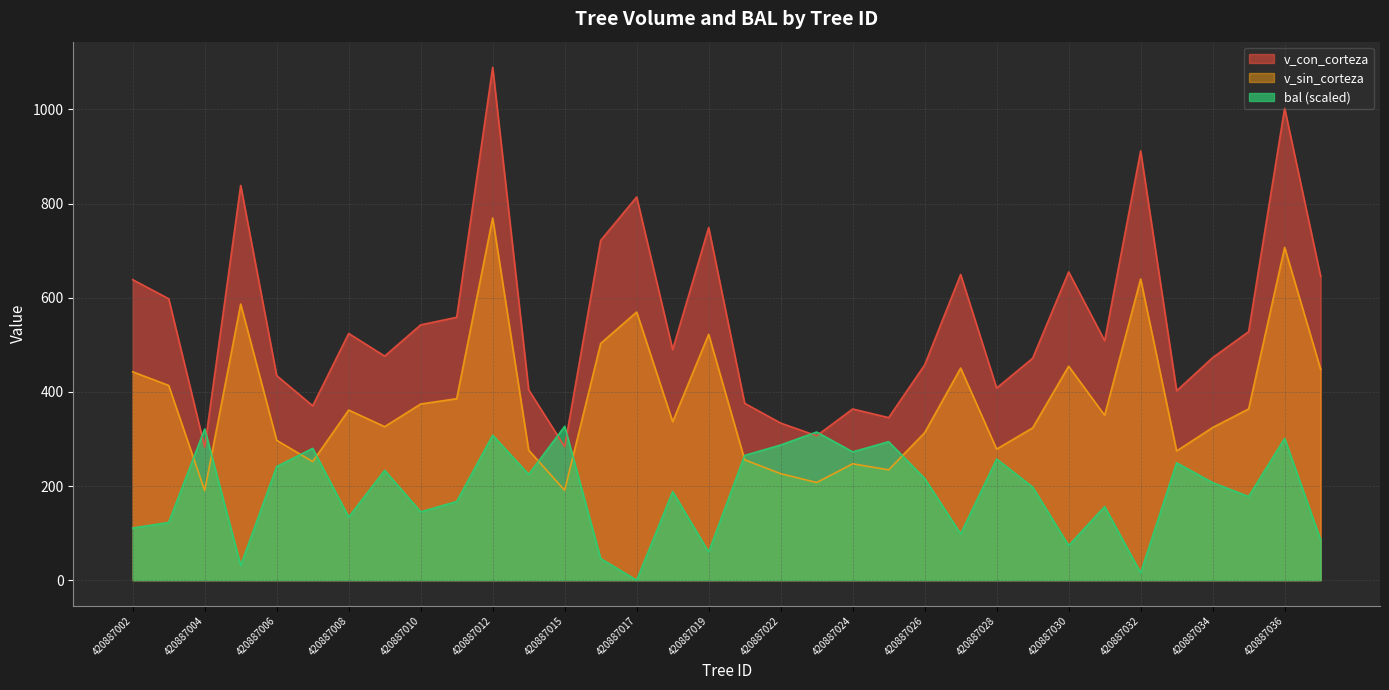

Reading right to left, extract all data points from this chart.

v_con_corteza: 420887037=645.7	420887036=1002.7	420887035=527.9	420887034=472.7	420887033=402.4	420887032=911.8	420887031=508.7	420887030=654.8	420887029=471.4	420887028=408.2	420887027=649.4	420887026=457.3	420887025=345.4	420887024=363.7	420887023=306.8	420887022=333.8	420887021=375.7	420887019=749.1	420887018=489.9	420887017=814.0	420887016=721.8	420887015=283.6	420887013=404.4	420887012=1089.4	420887011=558.5	420887010=542.4	420887009=476.0	420887008=524.1	420887007=370.5	420887006=434.6	420887005=838.5	420887004=282.6	420887003=597.9	420887002=638.4
v_sin_corteza: 420887037=448.1	420887036=706.9	420887035=363.8	420887034=324.3	420887033=274.5	420887032=639.9	420887031=350.4	420887030=454.6	420887029=323.5	420887028=278.5	420887027=450.5	420887026=313.3	420887025=234.4	420887024=247.3	420887023=207.4	420887022=226.3	420887021=255.8	420887019=522.2	420887018=336.7	420887017=569.6	420887016=502.9	420887015=191.1	420887013=276.2	420887012=769.5	420887011=385.5	420887010=374.3	420887009=326.1	420887008=361.4	420887007=252.0	420887006=297.1	420887005=586.6	420887004=190.4	420887003=413.7	420887002=442.6
bal: 420887037=86.2	420887036=301.1	420887035=177.8	420887034=207.3	420887033=249.4	420887032=15.8	420887031=156.4	420887030=73.6	420887029=197.9	420887028=257.3	420887027=98.6	420887026=216.2	420887025=294.2	420887024=272.6	420887023=314.8	420887022=287.2	420887021=265.0	420887019=59.9	420887018=188.2	420887017=0.0	420887016=46.0	420887015=326.8	420887013=224.9	420887012=307.9	420887011=167.2	420887010=145.3	420887009=233.4	420887008=134.2	420887007=280.0	420887006=241.4	420887005=31.5	420887004=321.2	420887003=122.7	420887002=110.7